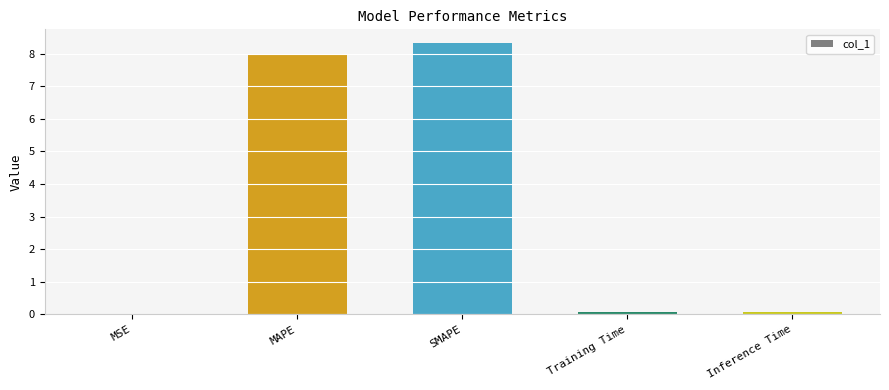

Are the bars horizontal?

No